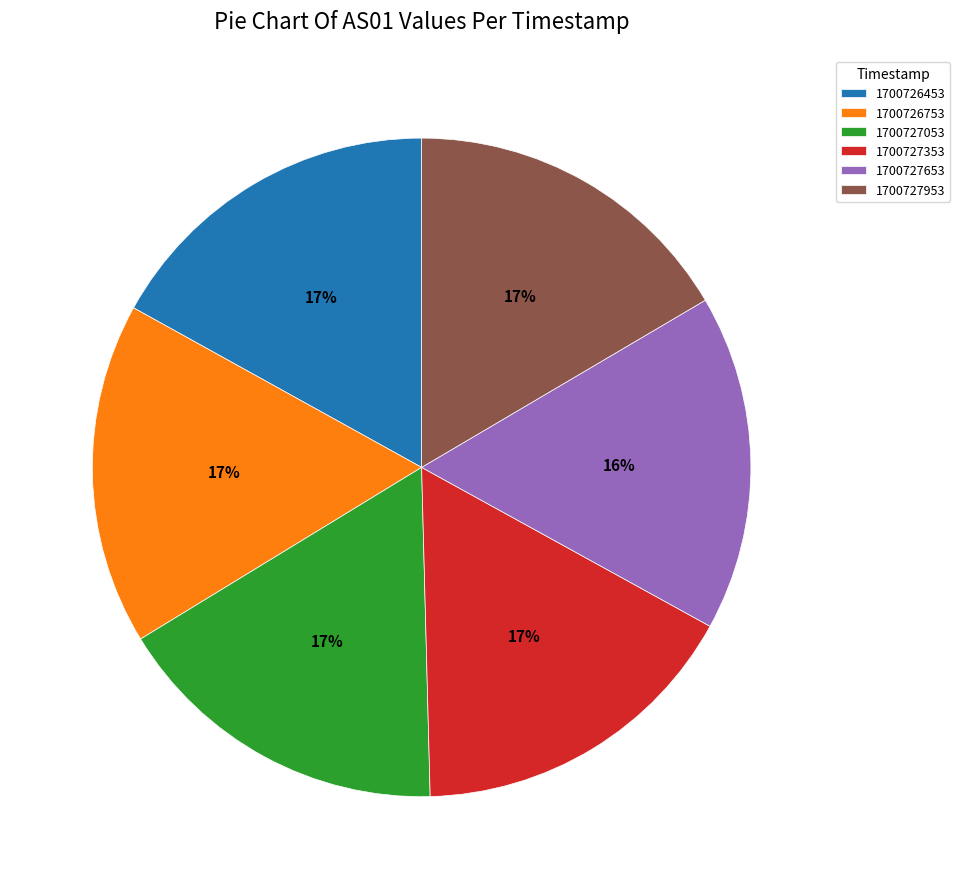

Is it true that 1700726753 is 17% of the pie?

True